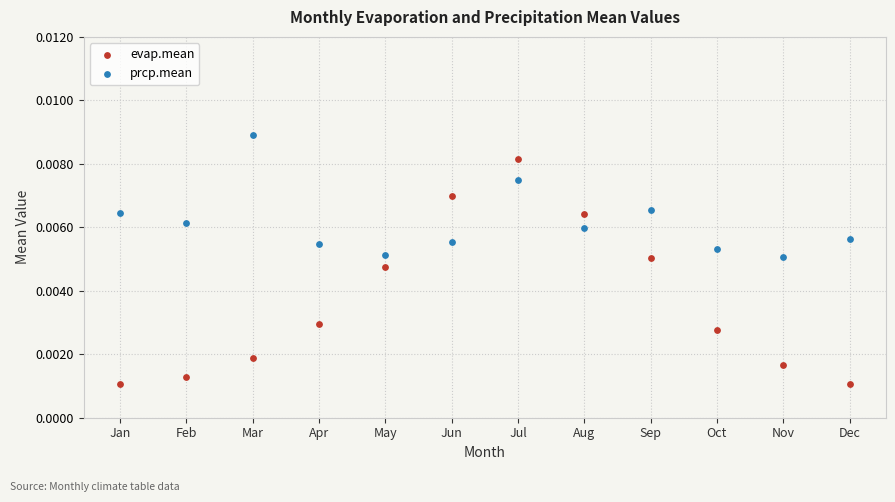

What are all the series names shown in the legend?

evap.mean, prcp.mean